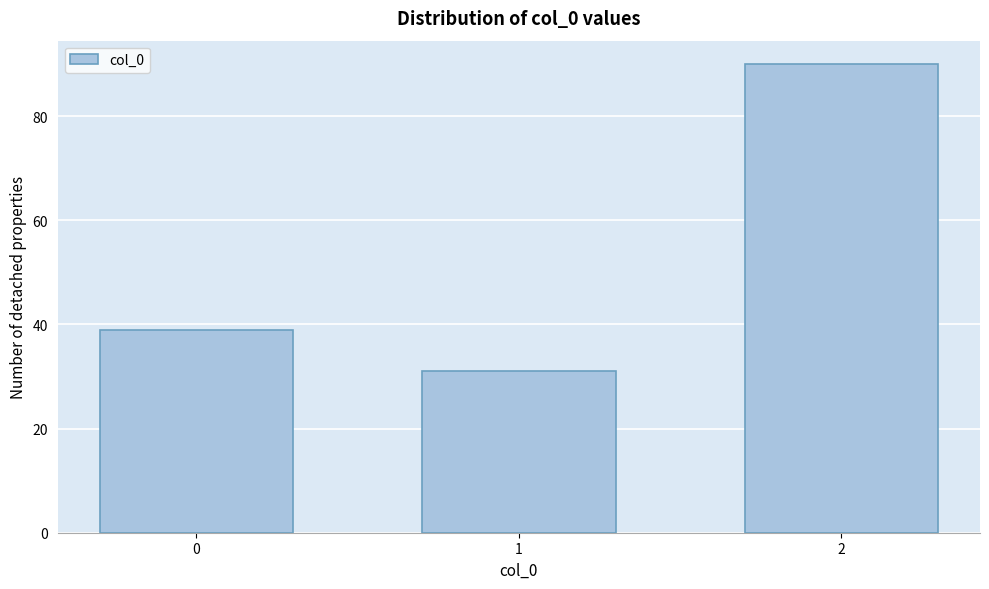

Reading left to right, what are all the values shown in this chart?

0=39	1=31	2=90